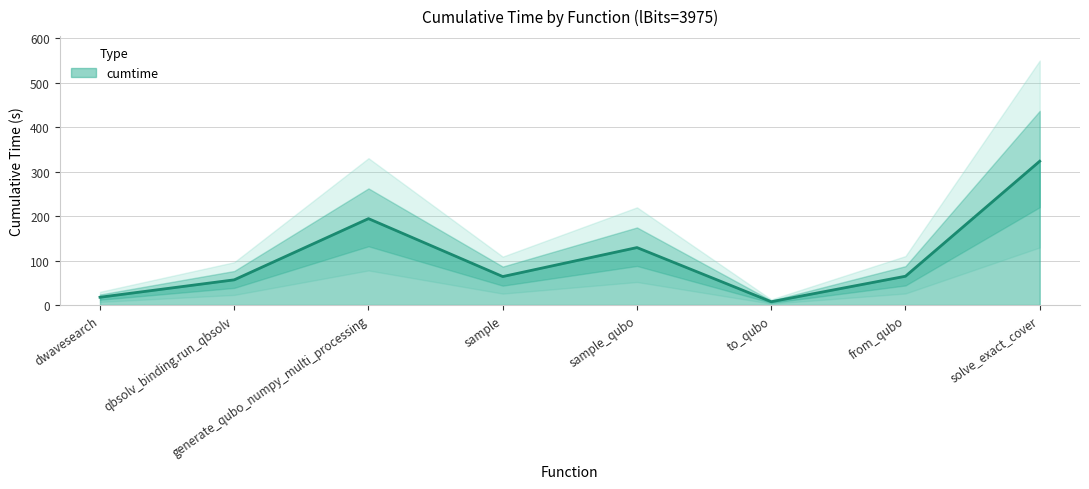

What is the change in value from sample to solve_exact_cover?

+259.7